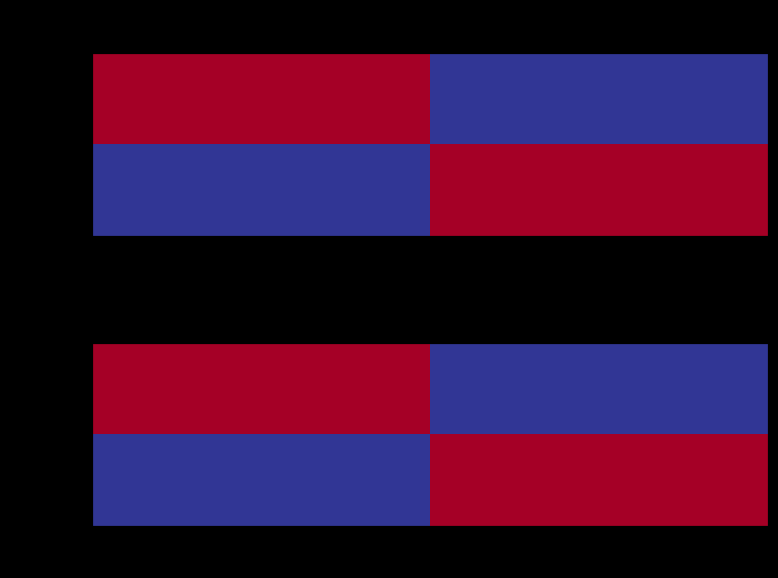

Is it true that 6773600 equals 6694375.5 at 40?

True